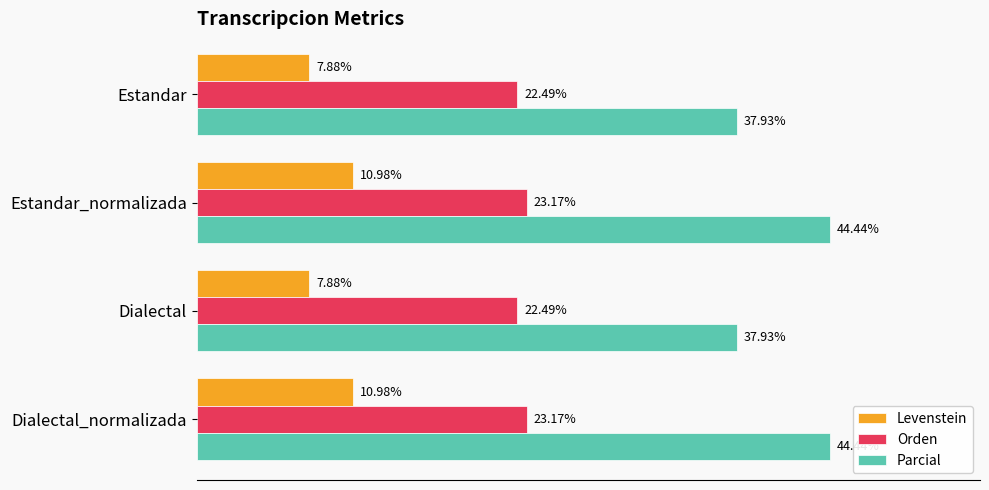

Rank the series at Estandar from lowest to highest value.

Levenstein, Orden, Parcial